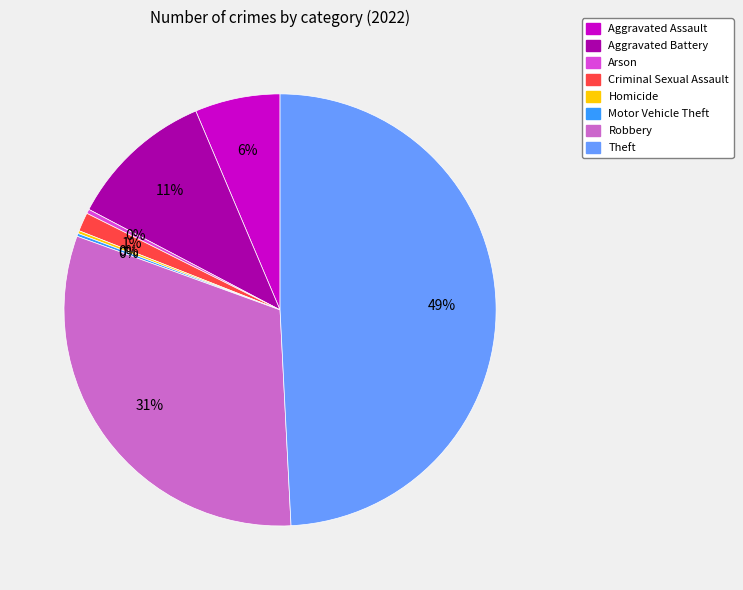

What is the largest slice in the pie chart?

Theft